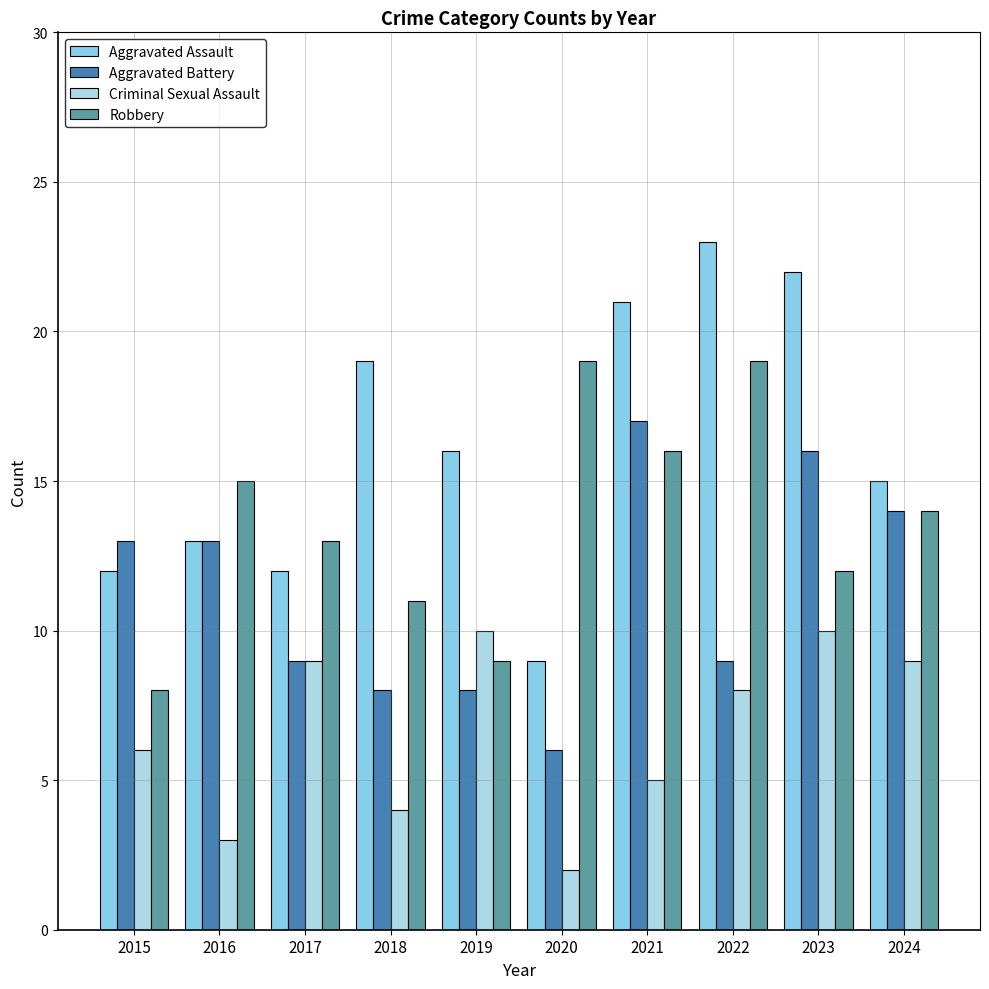

What is the lowest value of the Aggravated Battery series?

6